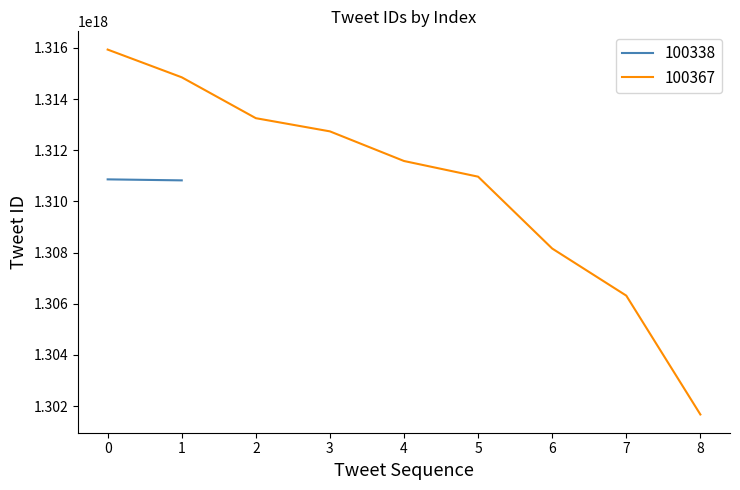

The value of 100367 at 7 is 727630908202660864. True or false?

False